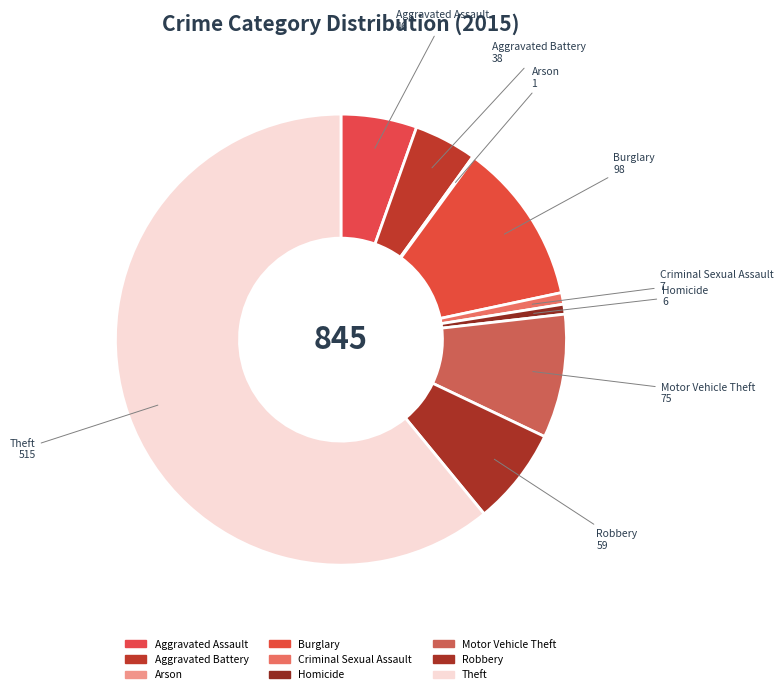

What is the largest slice in the pie chart?

Theft